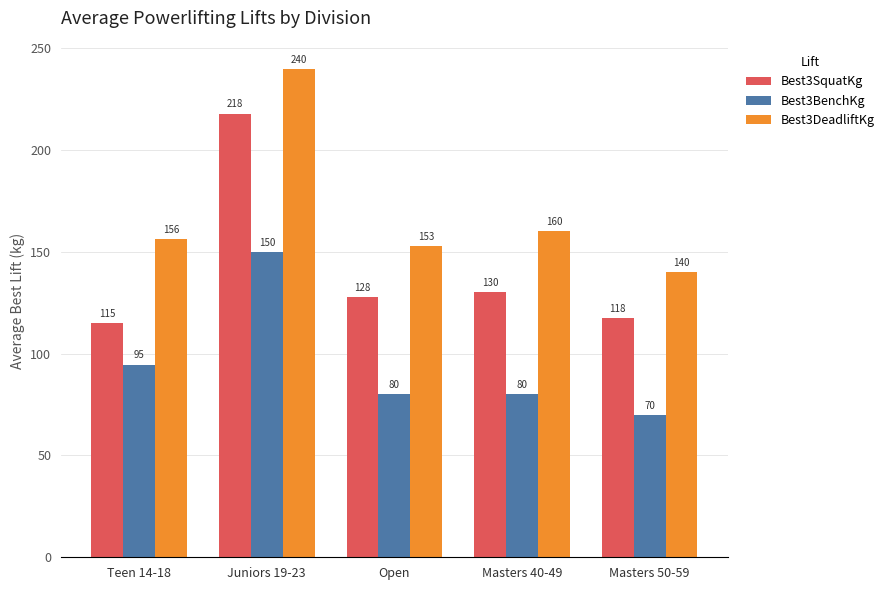

Which label corresponds to the smallest value in the chart?

Masters 50-59